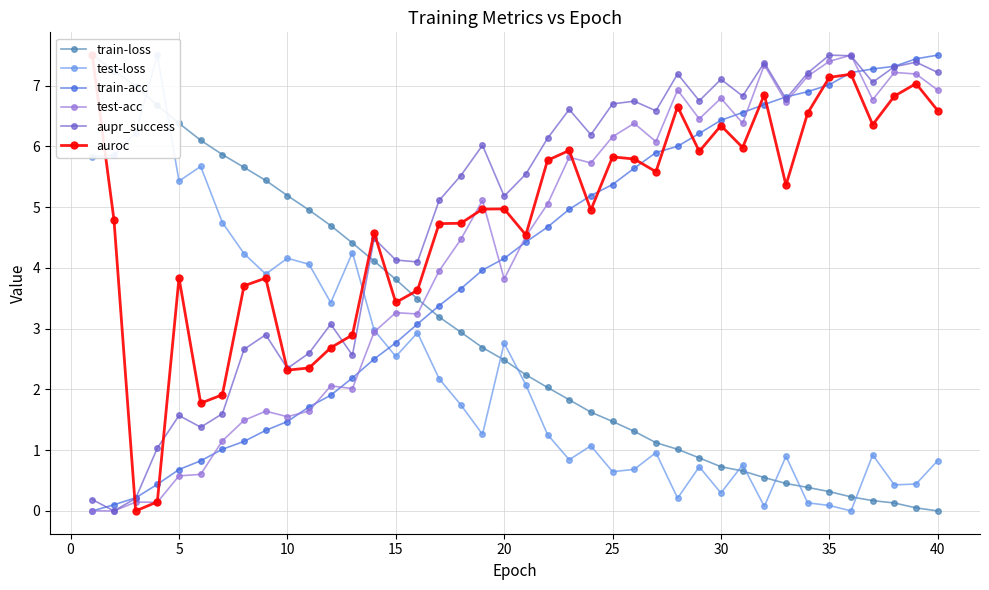

What is the greatest value displayed?

7.5